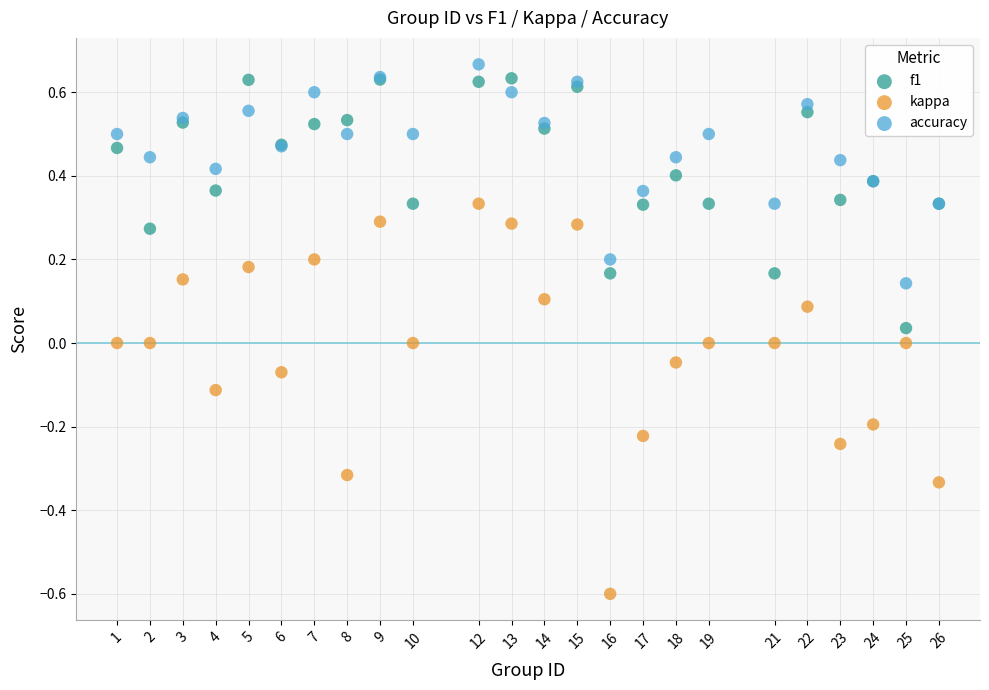

What is the X range (max minus min) for the scatter plot?

25.0